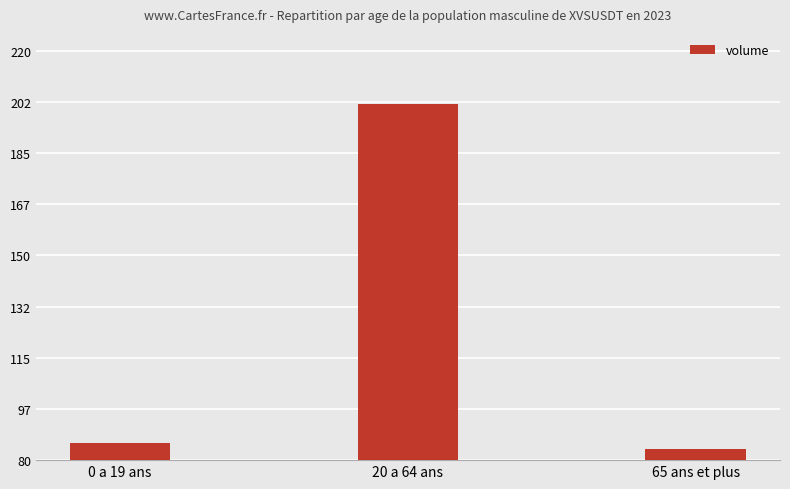

Does the chart contain any negative values?

No